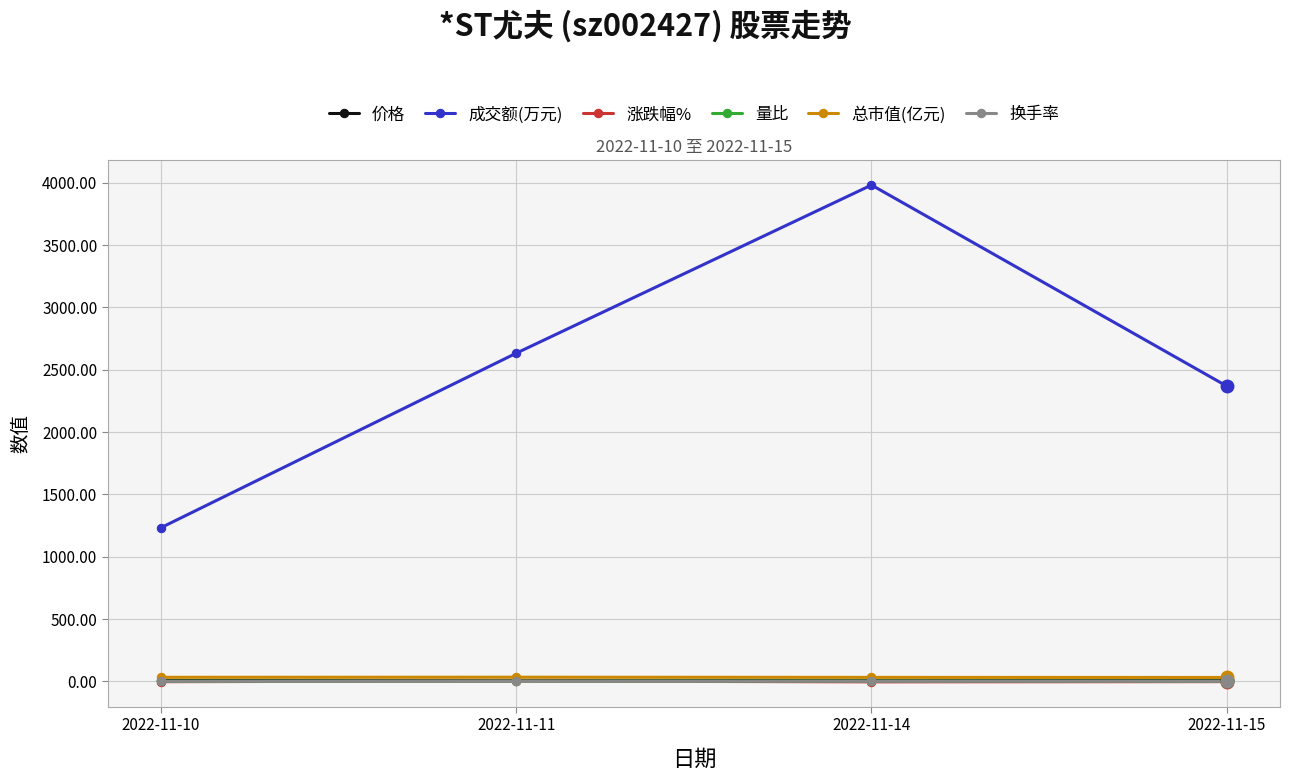

Is this an area chart (filled region under the line)?

No